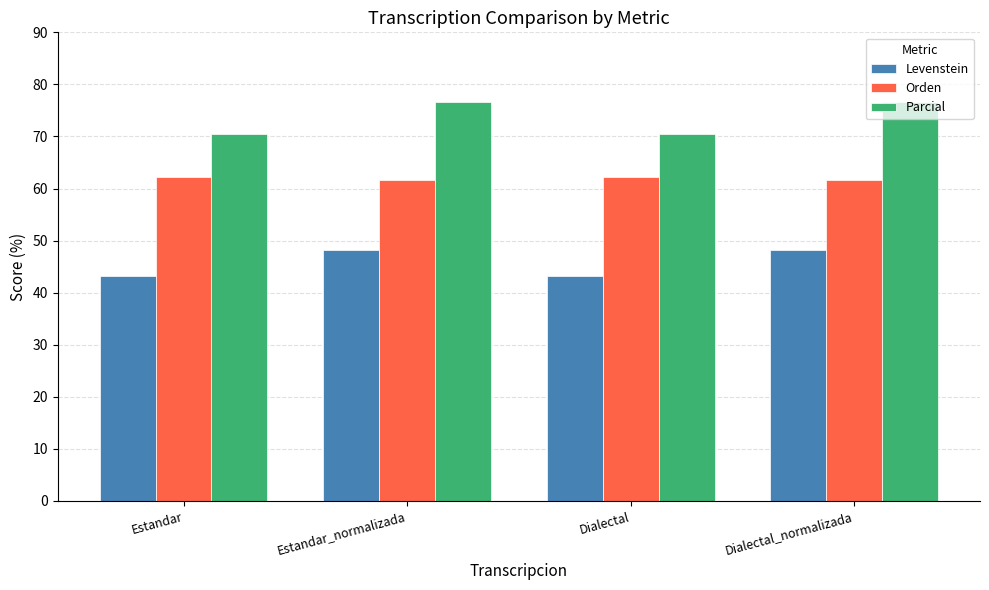

What is the difference between the maximum and second lowest values in the Parcial series?

6.1